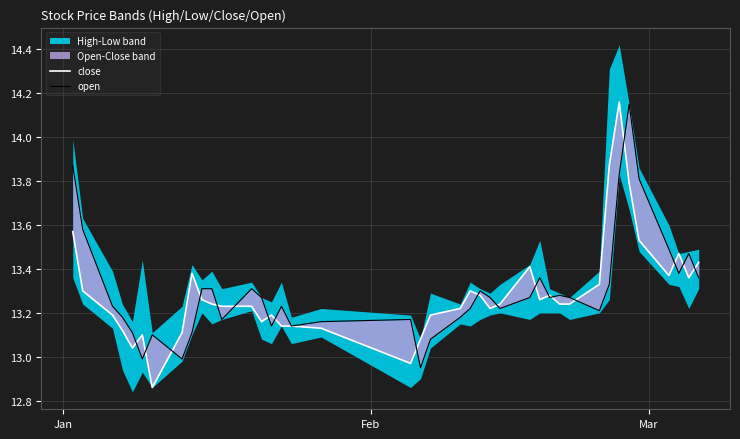

Which series has the largest total across all categories?

open